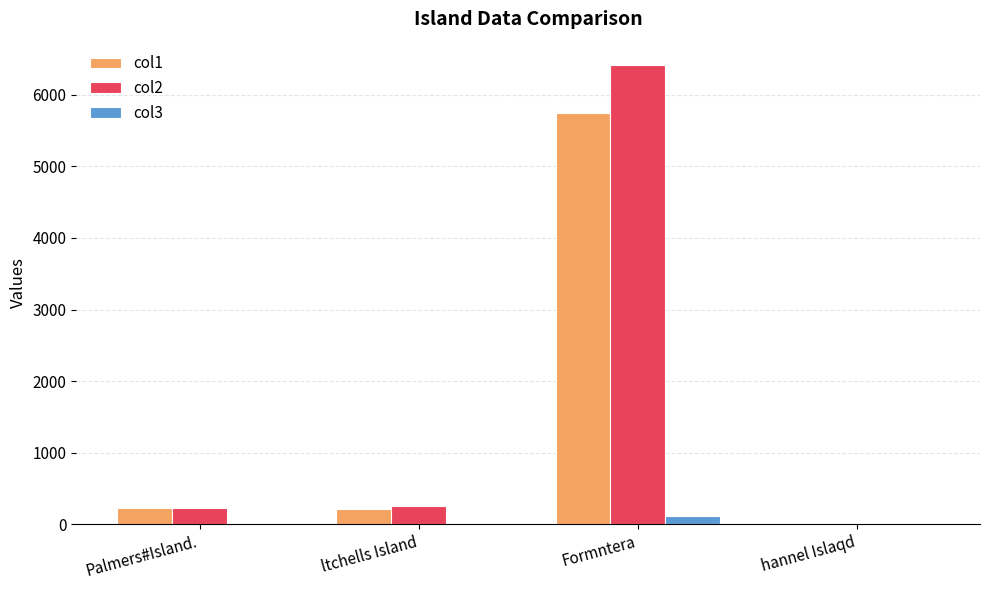

Does the chart contain stacked bars?

No